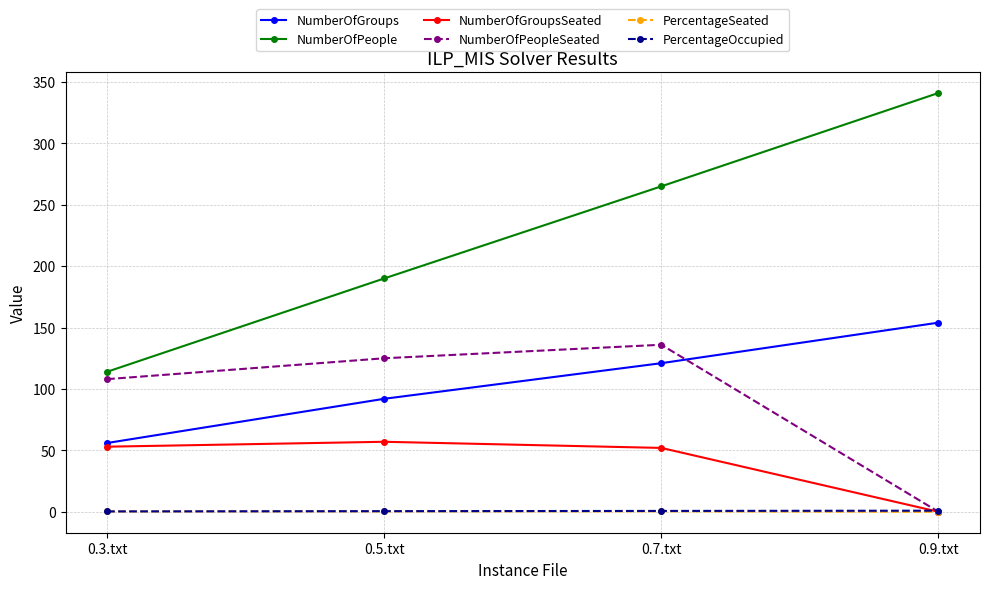

How many data points in NumberOfGroups are less than 121?

2